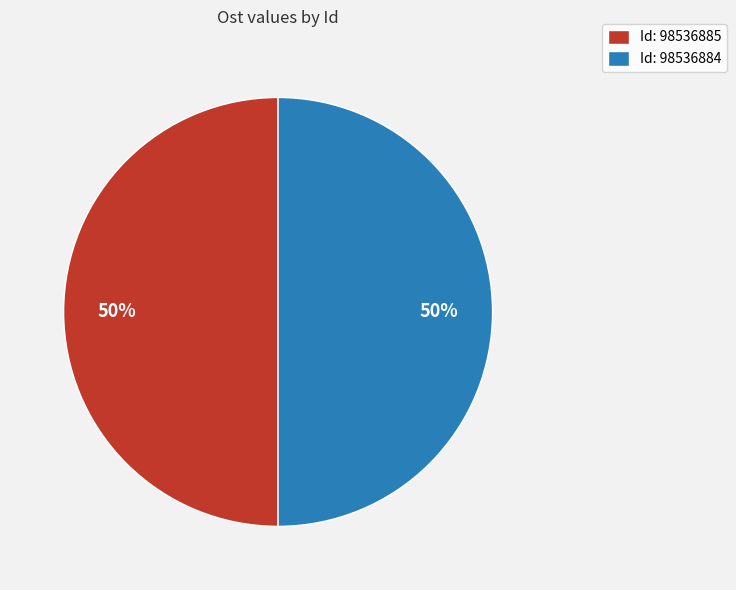

What is the ratio of the value at Id: 98536885 to the value at Id: 98536884?

1.0